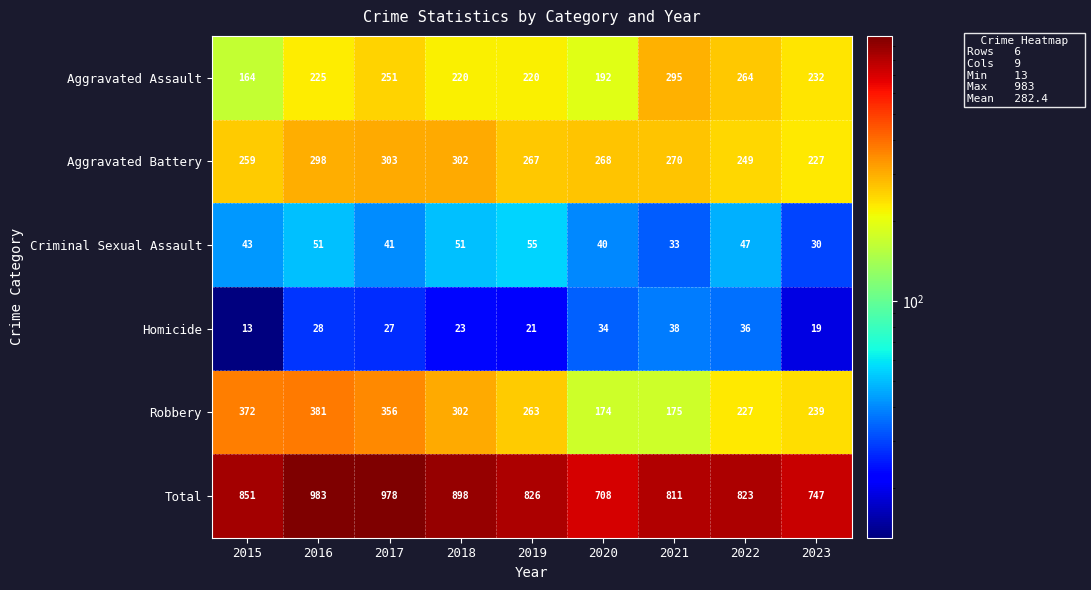

What is the average value of the Criminal Sexual Assault series?

43